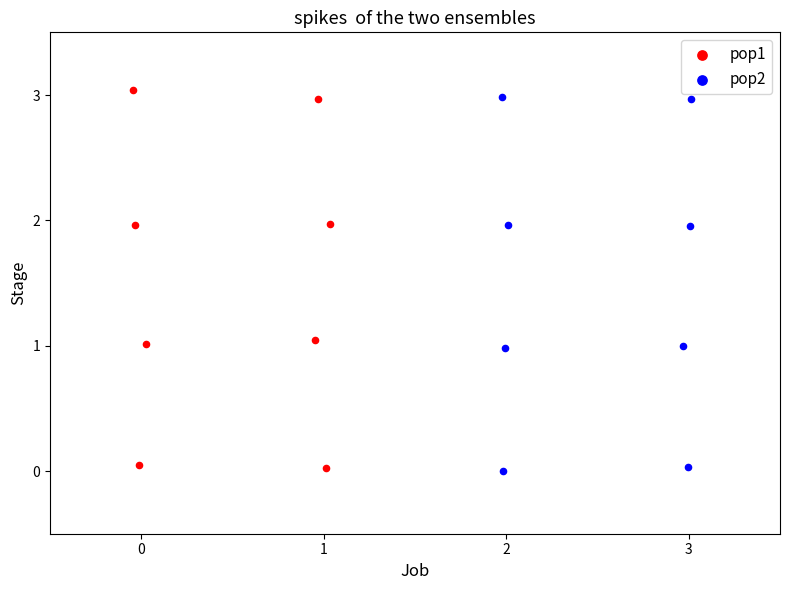

Which series reaches the minimum Y coordinate?

pop2